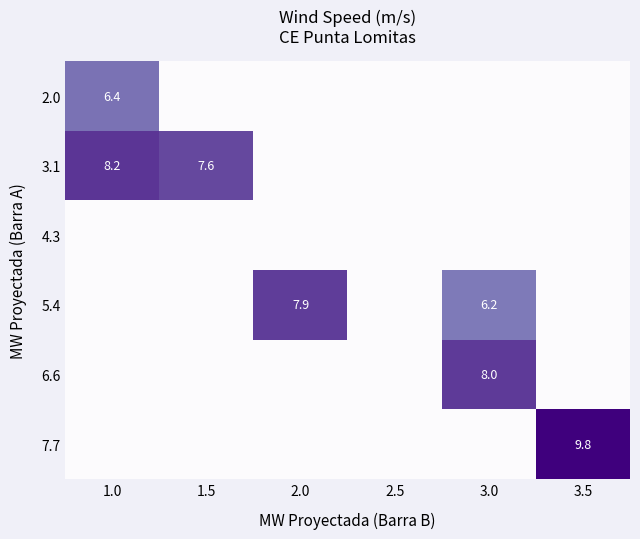

The 5.4 series shows 12.1 at 2.0. True or false?

False